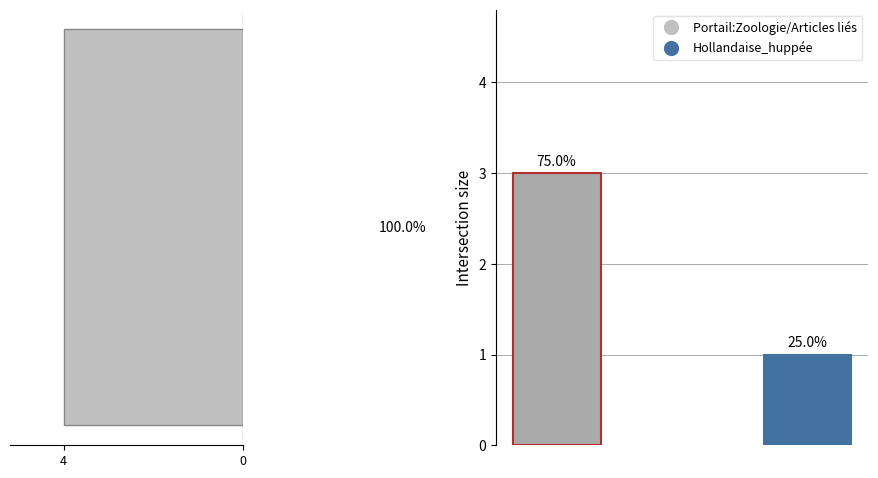

How many values are above zero?

3